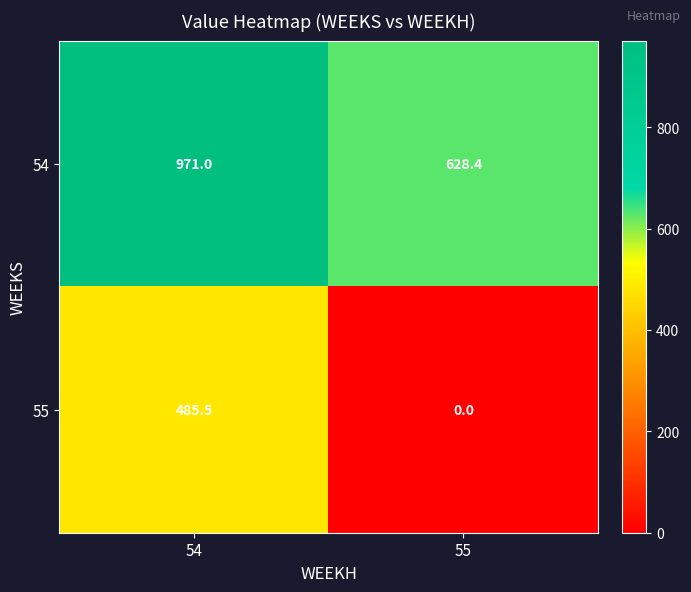

Rank the series by their maximum value, from highest to lowest.

54, 55